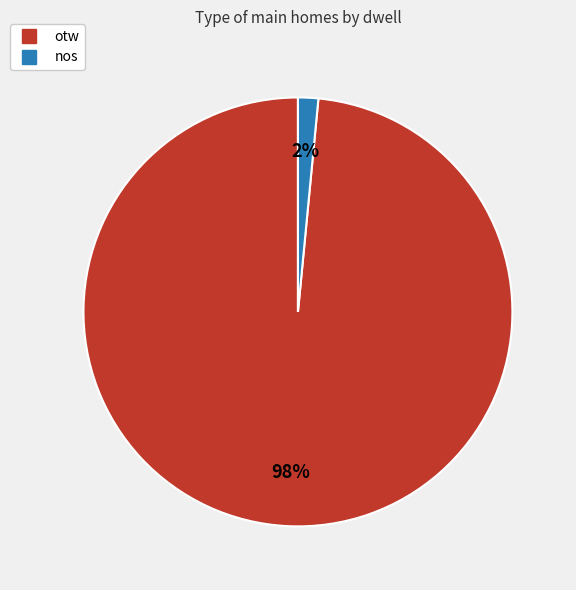

Is the sum of nos and otw greater than half?

Yes